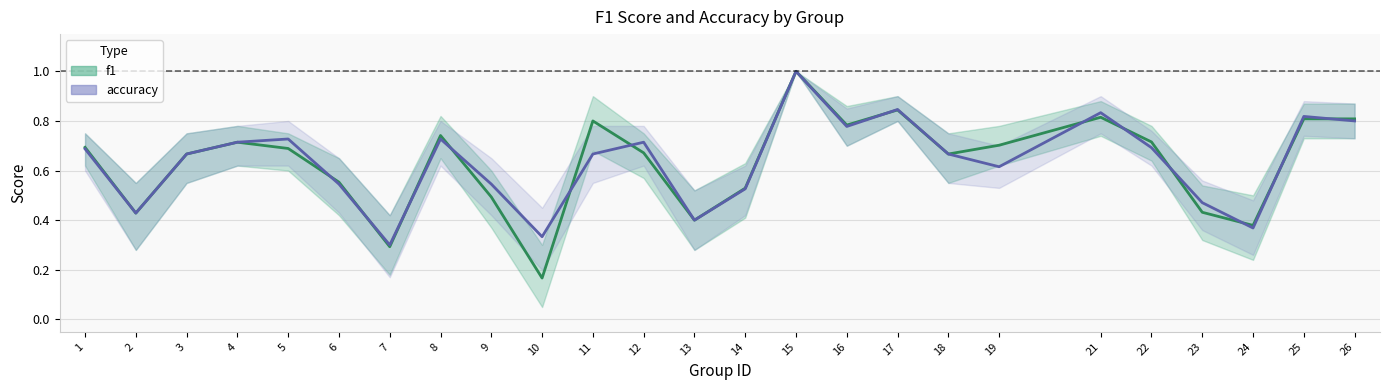

Is this an area chart (filled region under the line)?

No